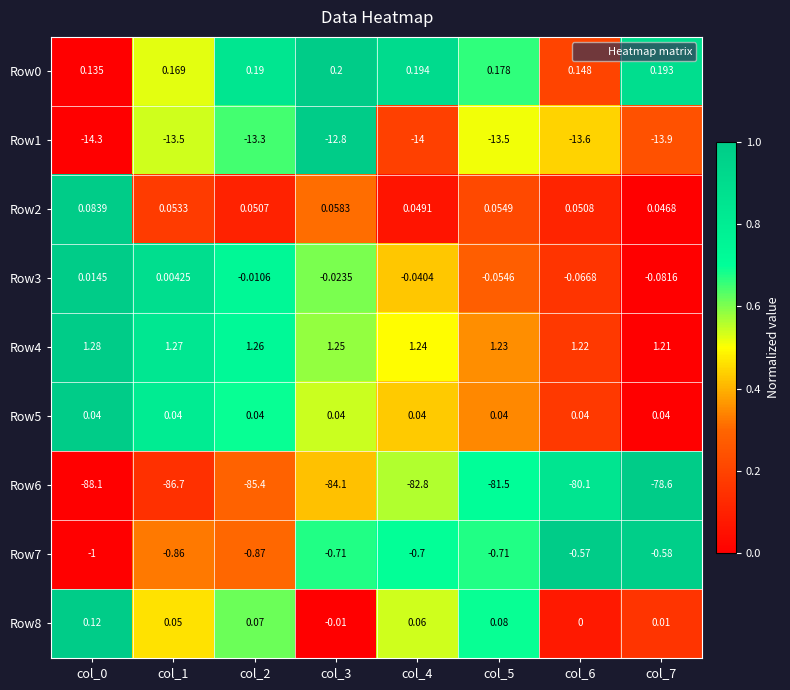

Is the value of Row3 at col_6 greater than the value of Row0 at col_2?

No